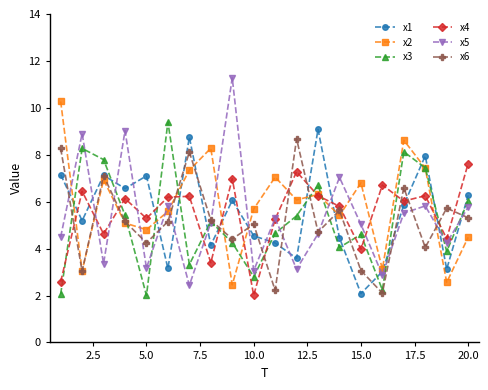

True or false: x5 has more than 1 points higher than both neighbors.

True